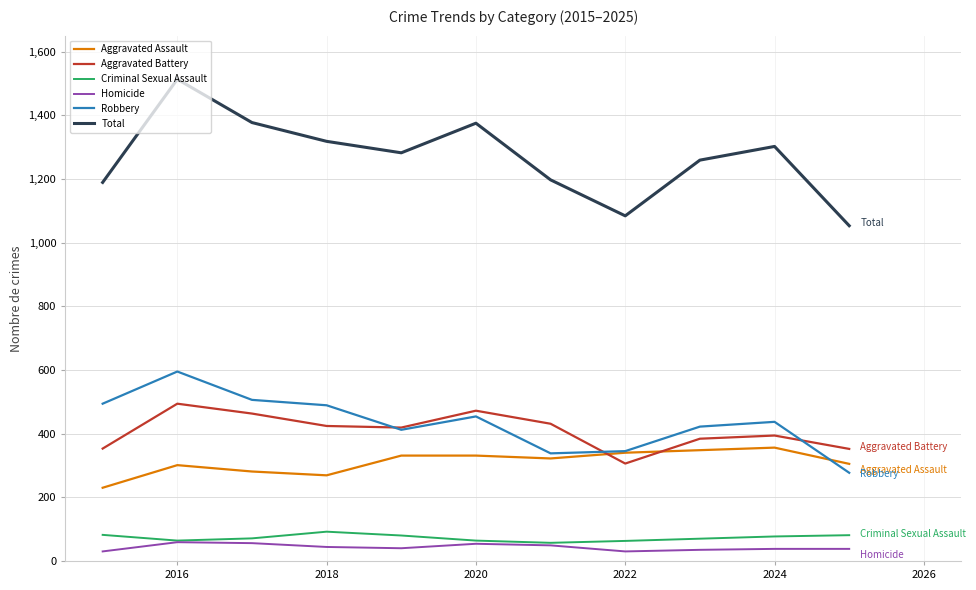

True or false: Aggravated Assault and Homicide cross at least once.

False